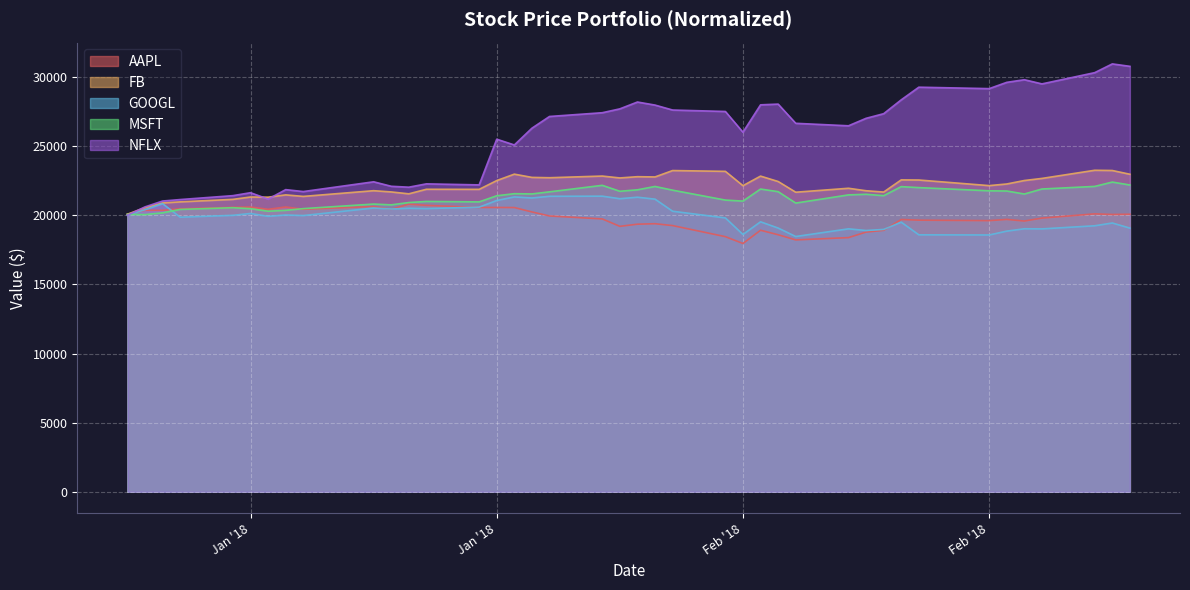

Rank the series at 2/9/18 from highest to lowest value.

NFLX, FB, MSFT, GOOGL, AAPL